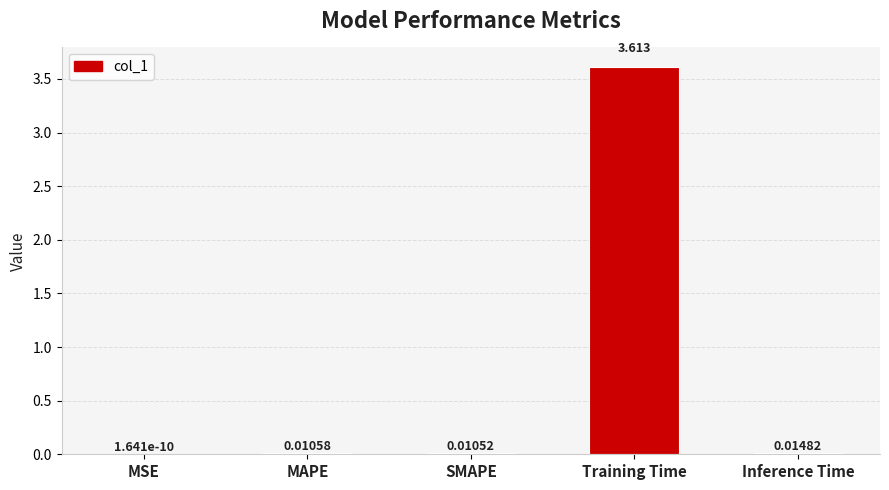

Which label corresponds to the largest value in the chart?

Training Time